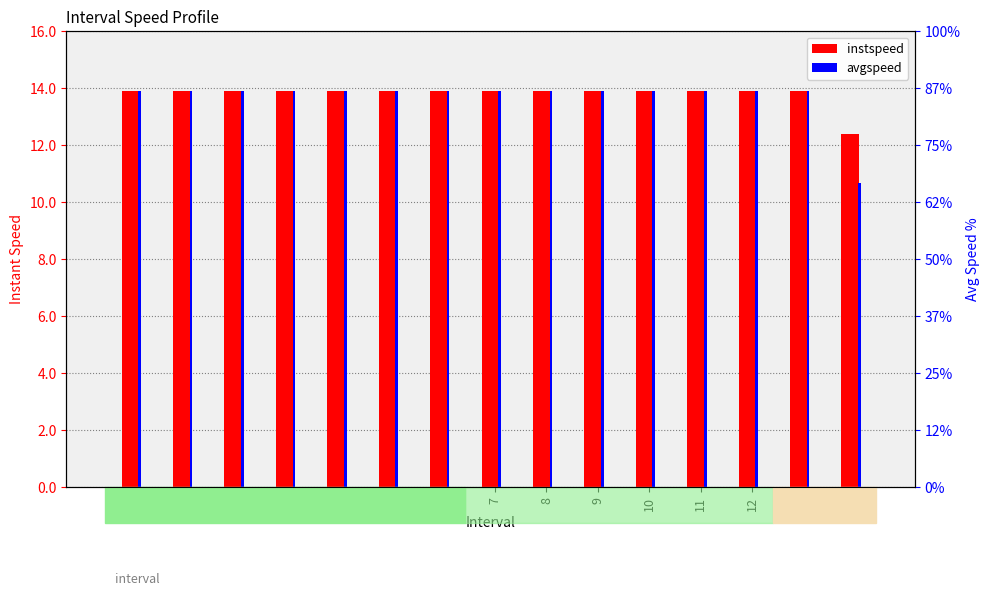

What is the spread (max minus min) of values at 14?

1.7